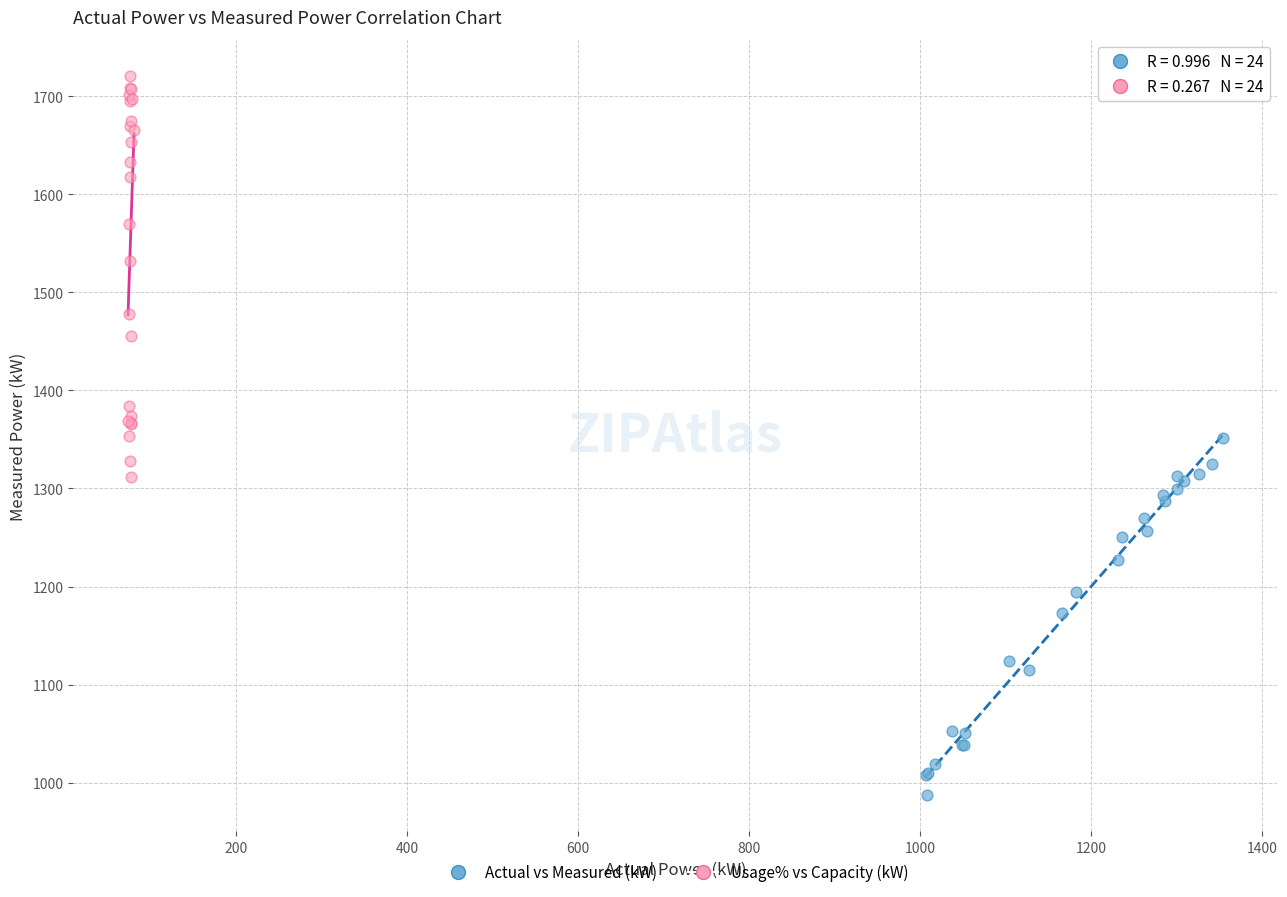

Which series reaches the maximum Y coordinate?

Usage% vs Capacity (kW)